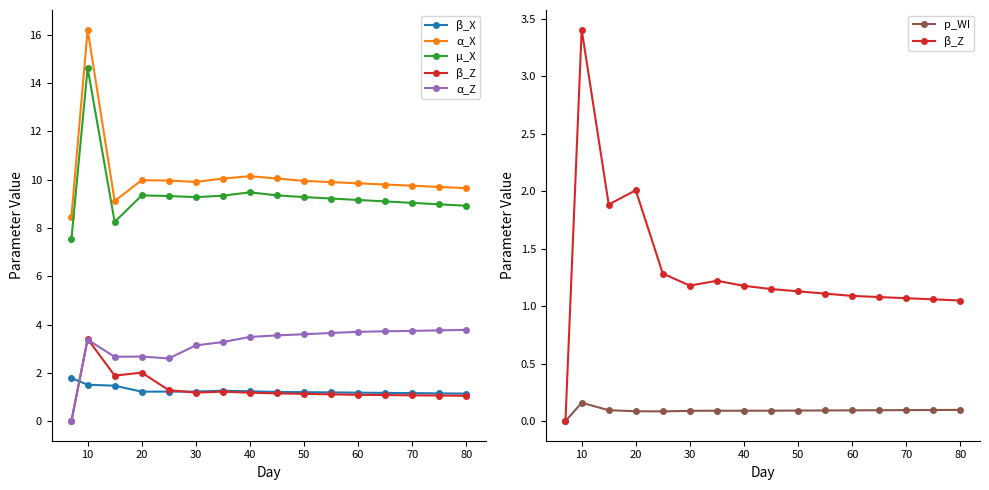

What is the sum of the p_WI values at 40 and 70?

0.2